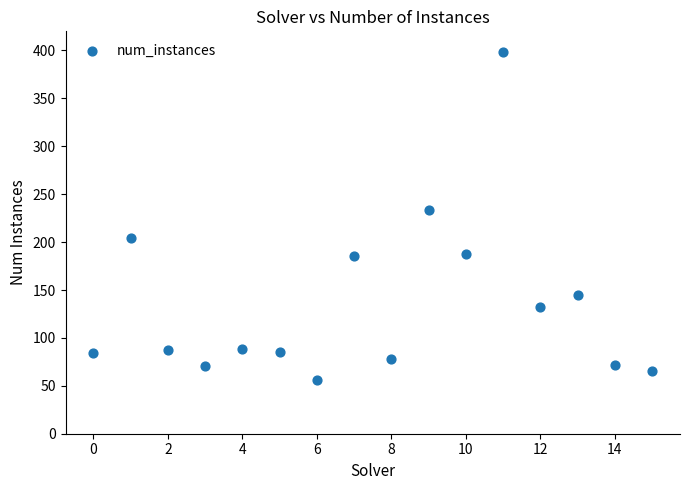

What is the range of Y values (max minus min)?

342